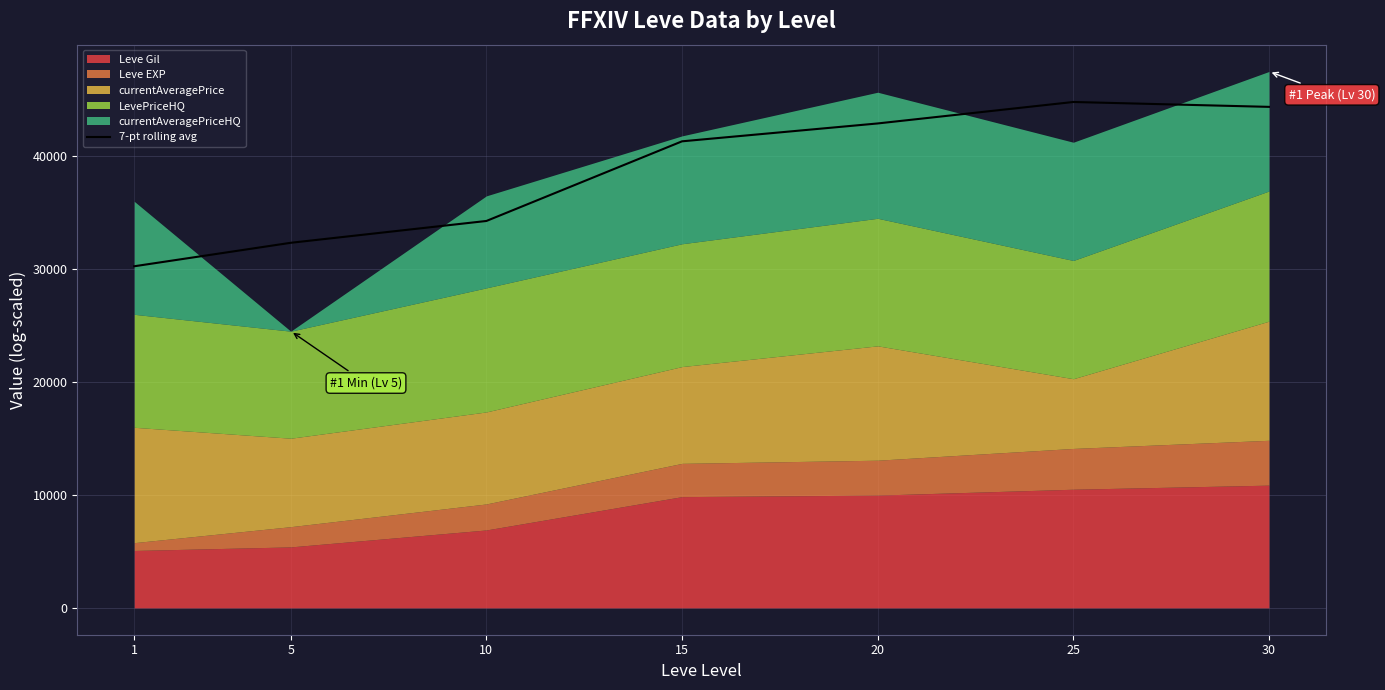

How many lines are shown in the chart?

1